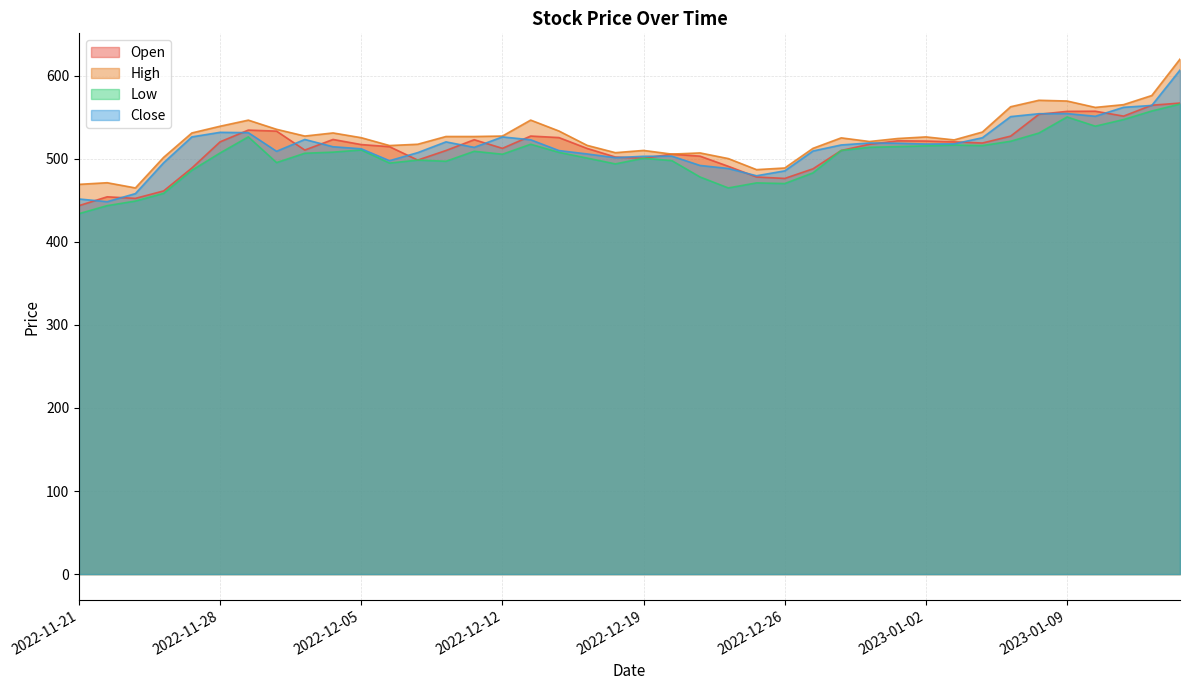

Is it true that Low equals 312.3 at 2022-12-30?

False